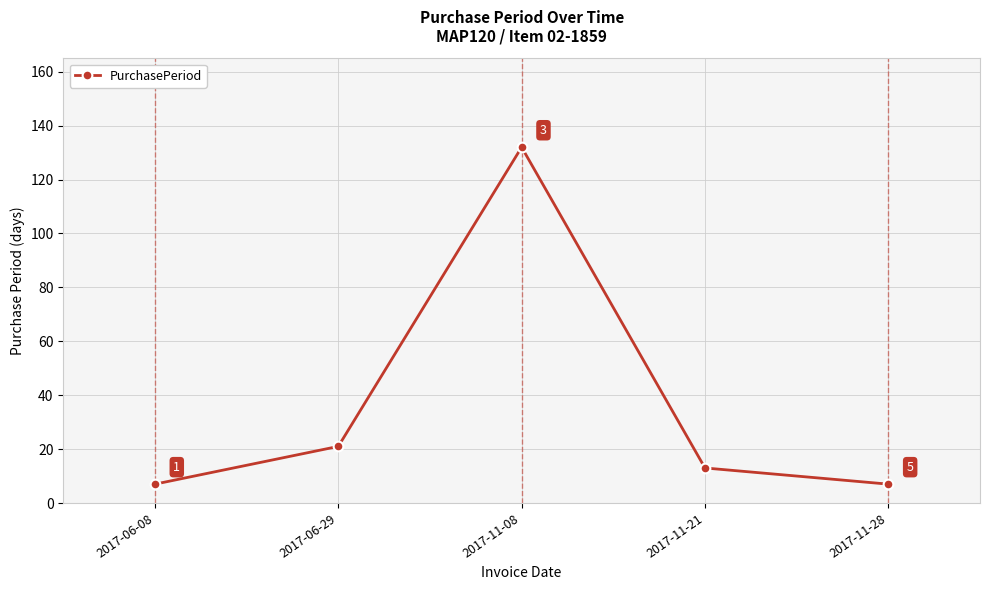

How many series are shown in this chart?

1